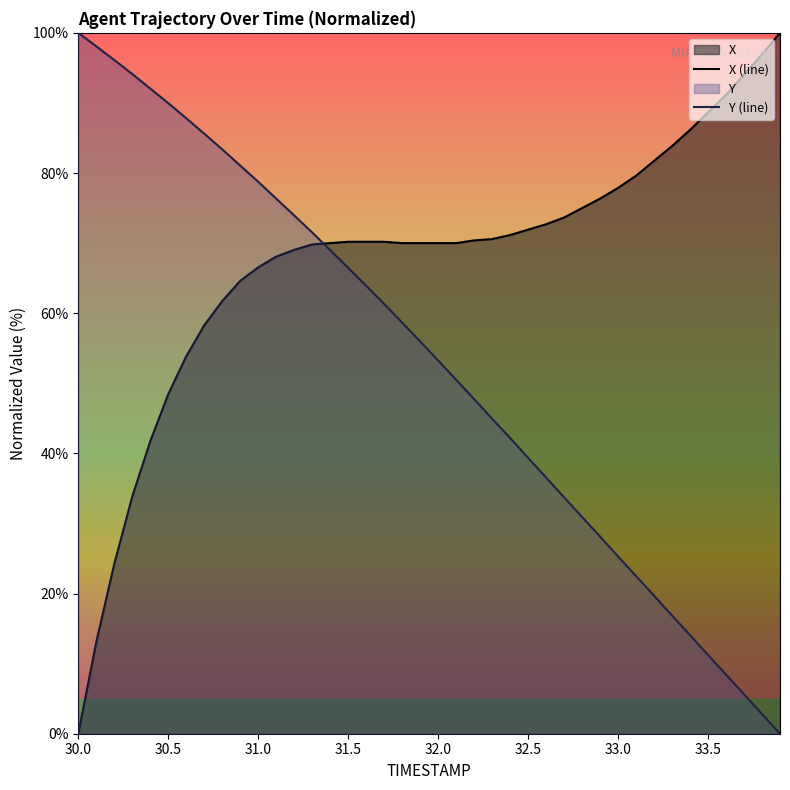

How many values in the Y (line) series exceed 55?

20